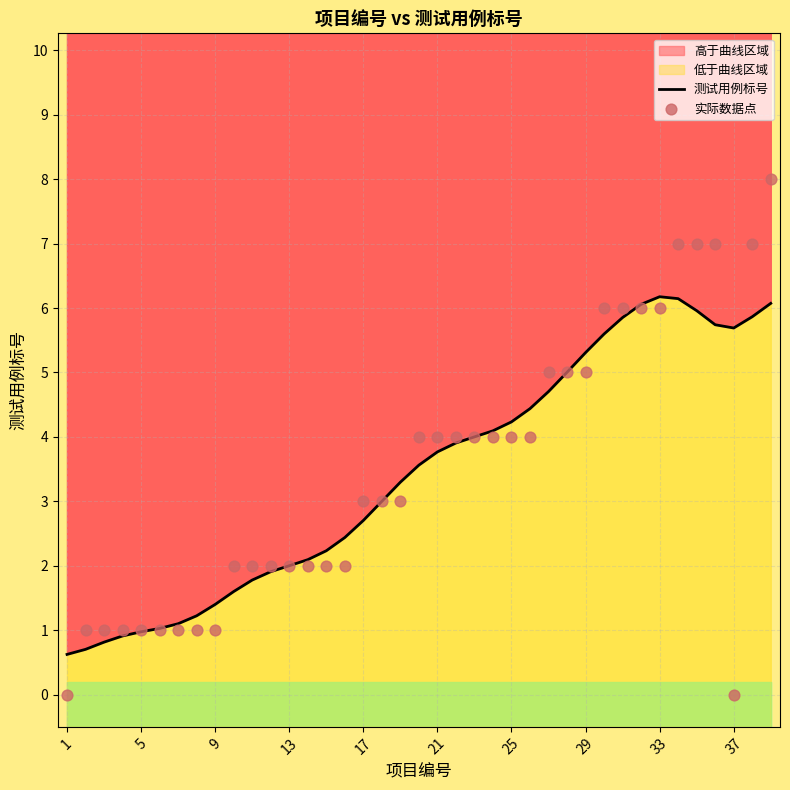

Which series has the widest spread of Y values?

实际数据点